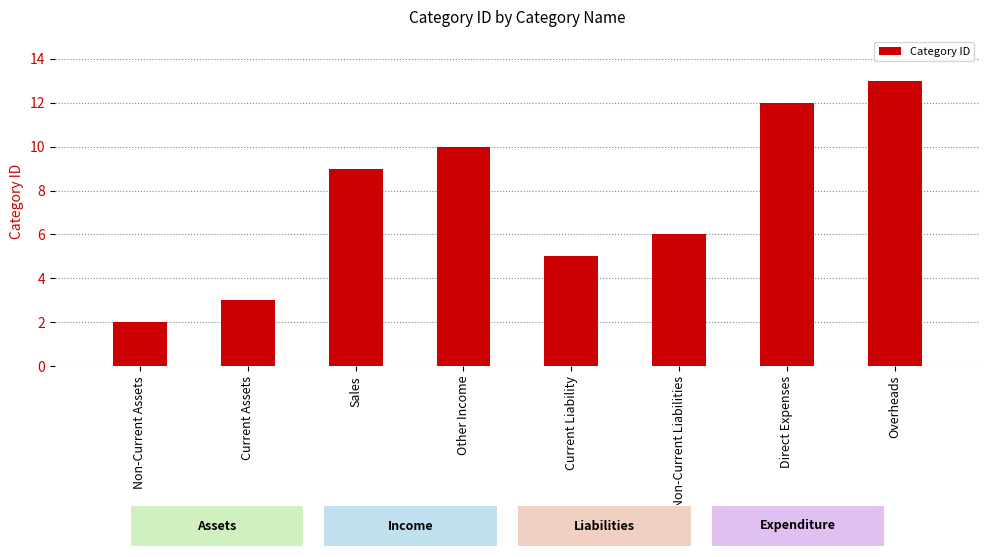

Count the number of categories in the chart.

8